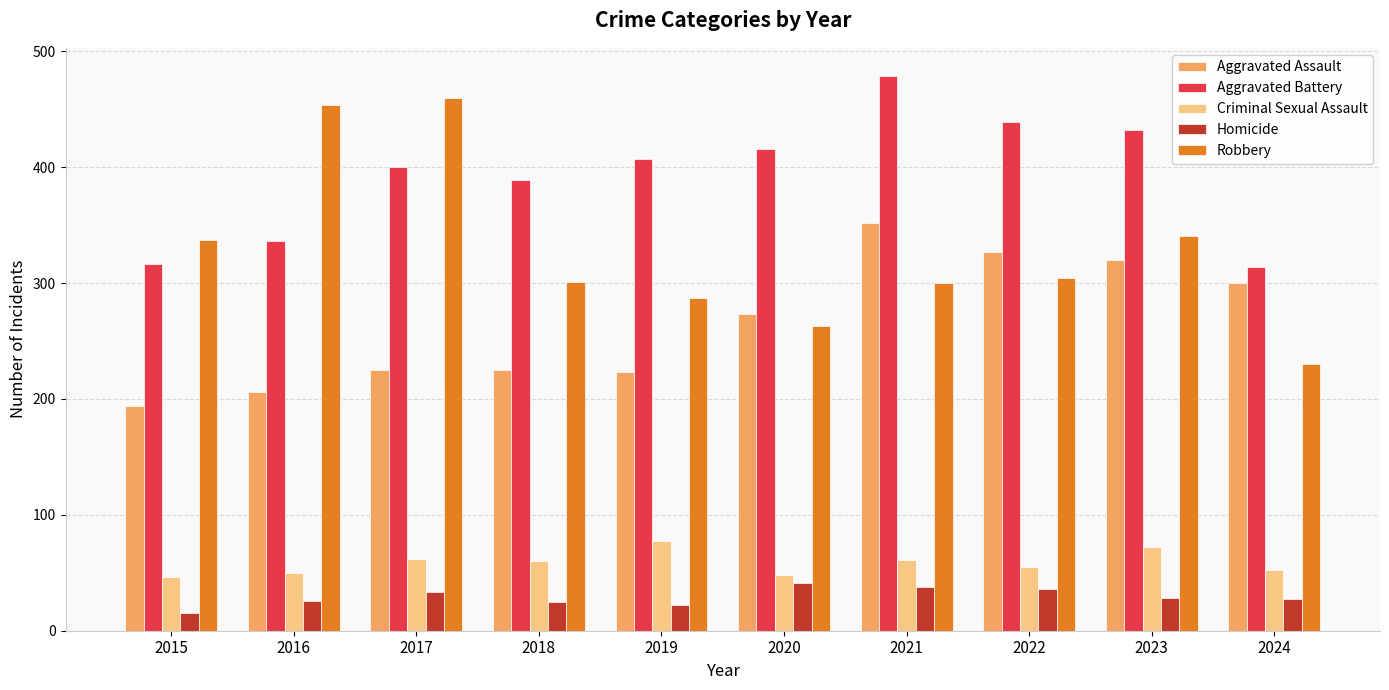

Is it true that Criminal Sexual Assault equals 96 at 2018?

False